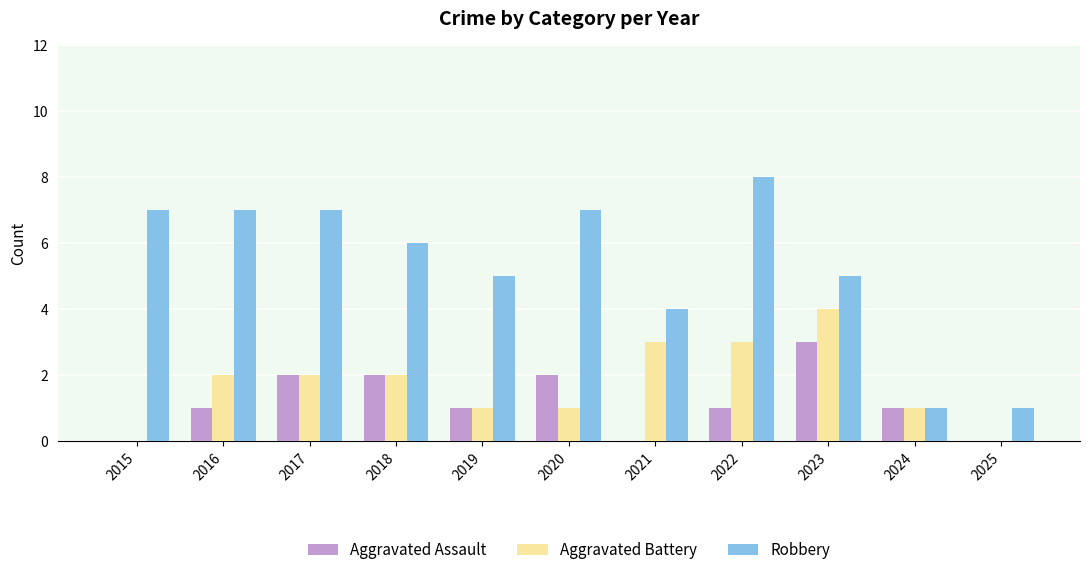

How many data points does each series have?

11